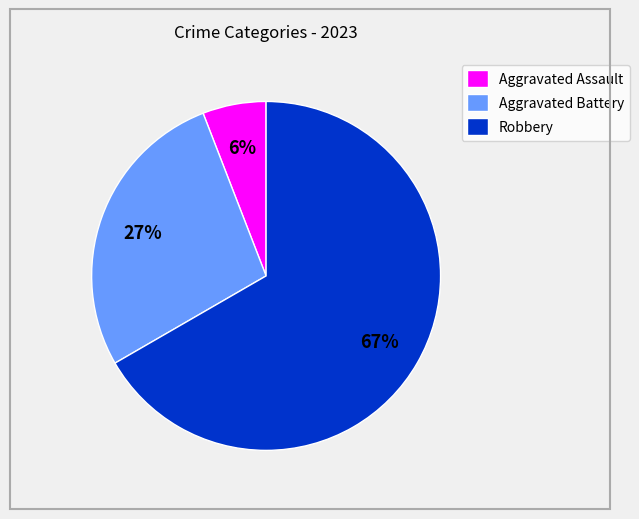

To the nearest percent, what percentage of the pie is Robbery?

67%